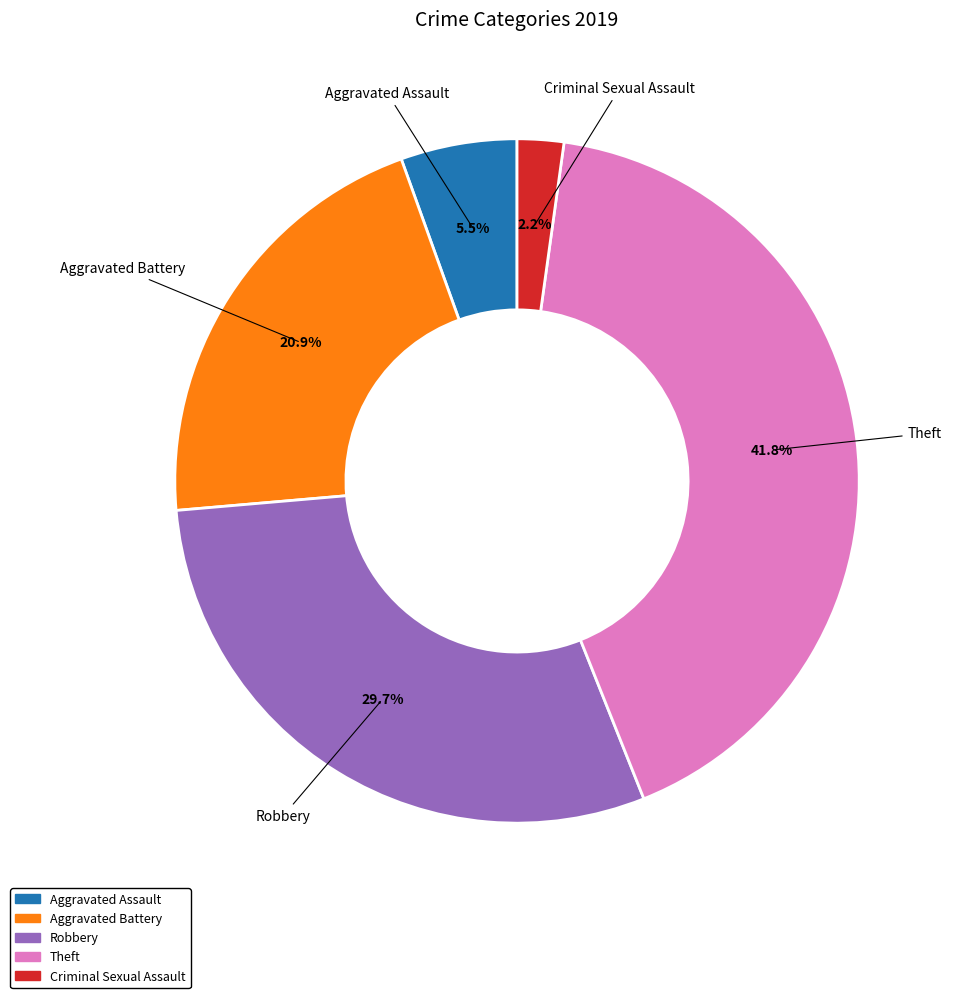

Does any single category account for the majority?

No